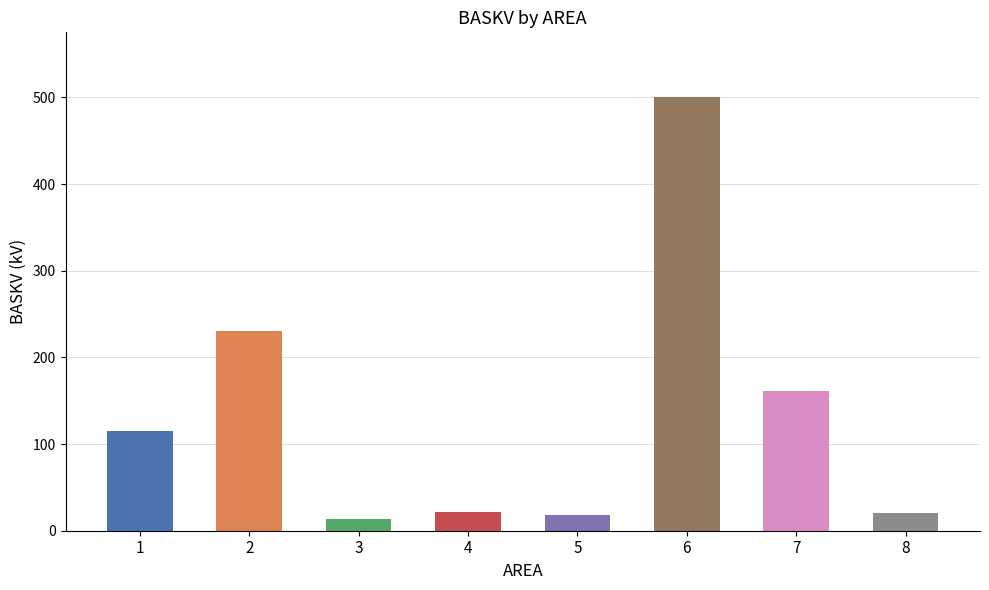

What is the value of the 8th bar from the left?

20.0